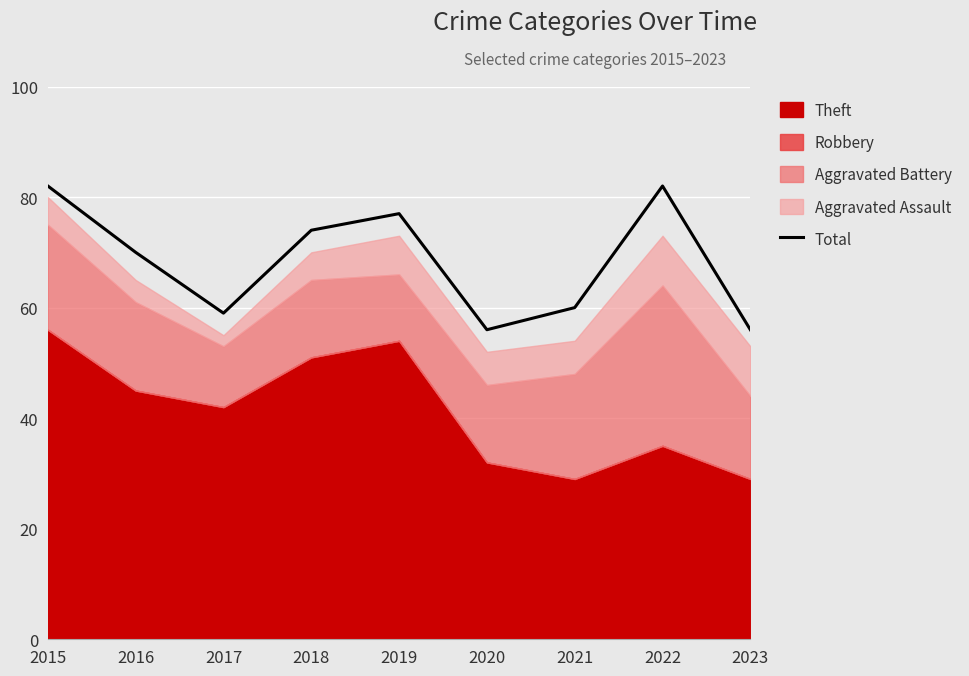

At which category does the chart reach its minimum across all series?

2020